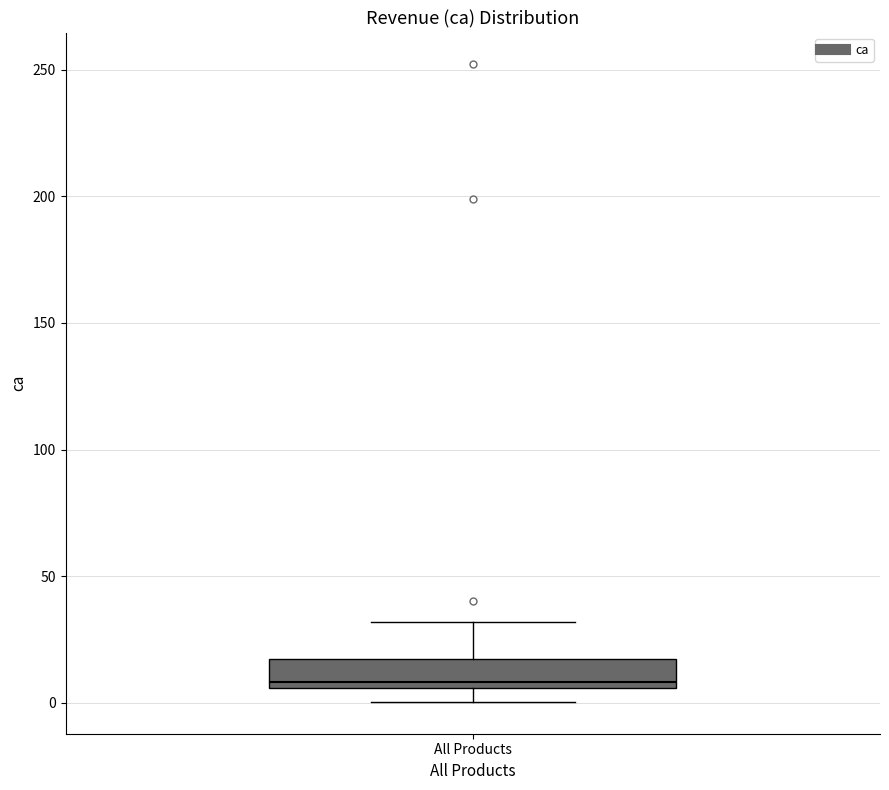

Transcribe this box plot: give where the median line is, the range the box spans, and where the two whiskers end, as read against the y-axis. The values are not printed on the chart, so give them approximately, as read against the axis.

median 10, box 5 to 15, whiskers 0 to 30